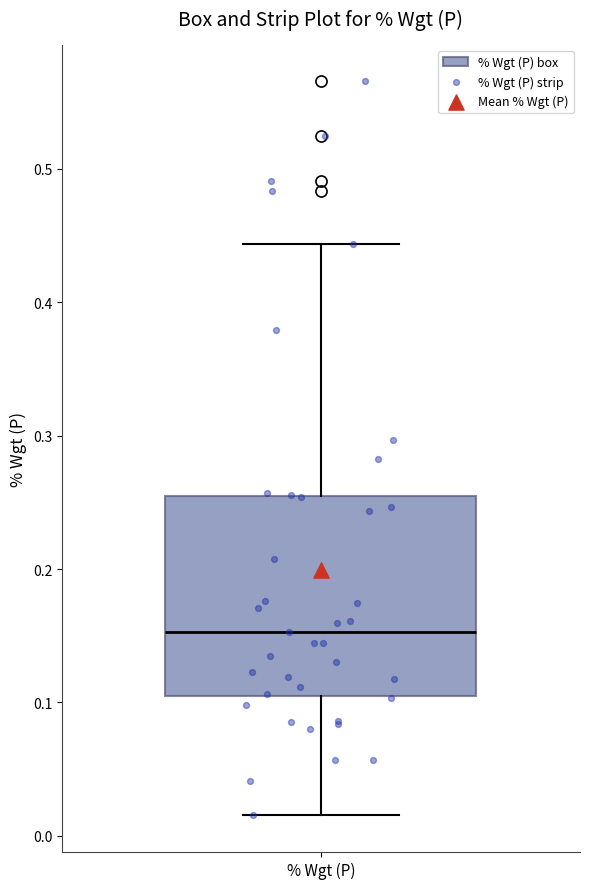

Read this box plot against the y-axis: the position of the median line, the range covered by the box, and the ends of both whiskers. The values are not printed on the chart, so give them approximately, as read against the axis.

median 0.15, box 0.10 to 0.25, whiskers 0.02 to 0.44